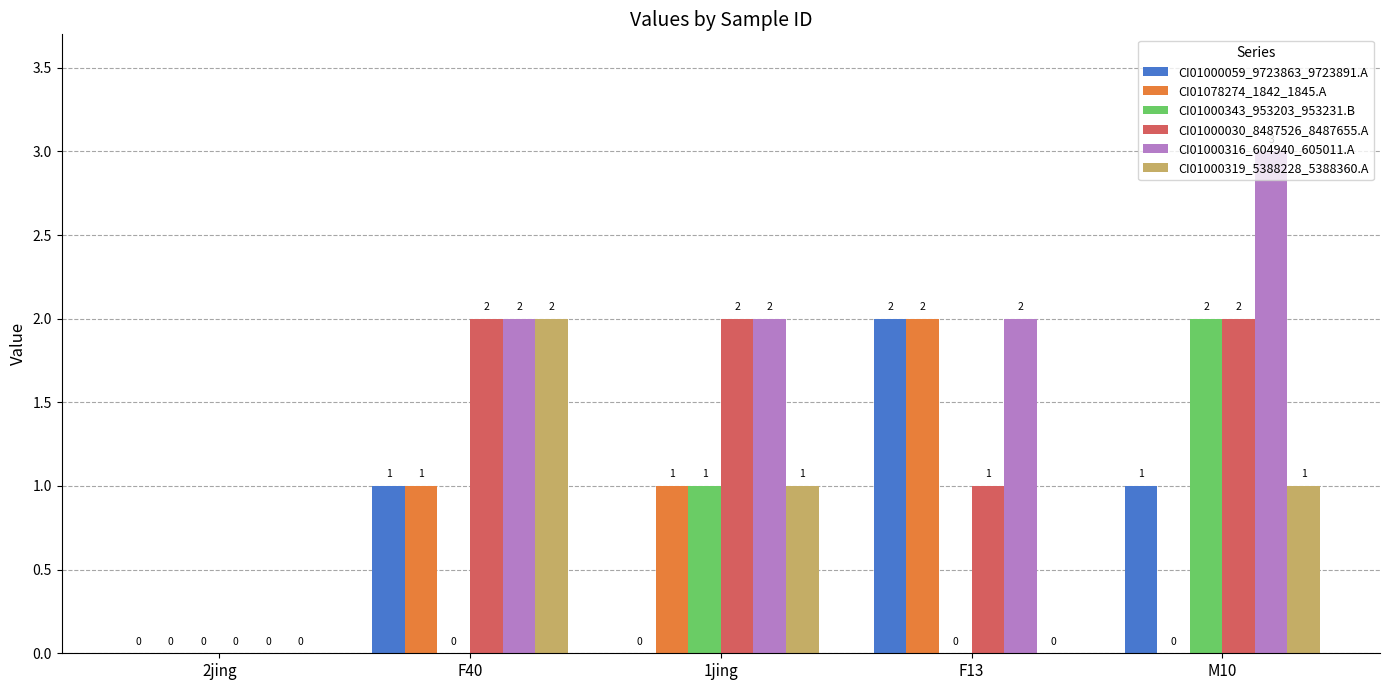

The value of CI01000319_5388228_5388360.A at F40 is 1. True or false?

False